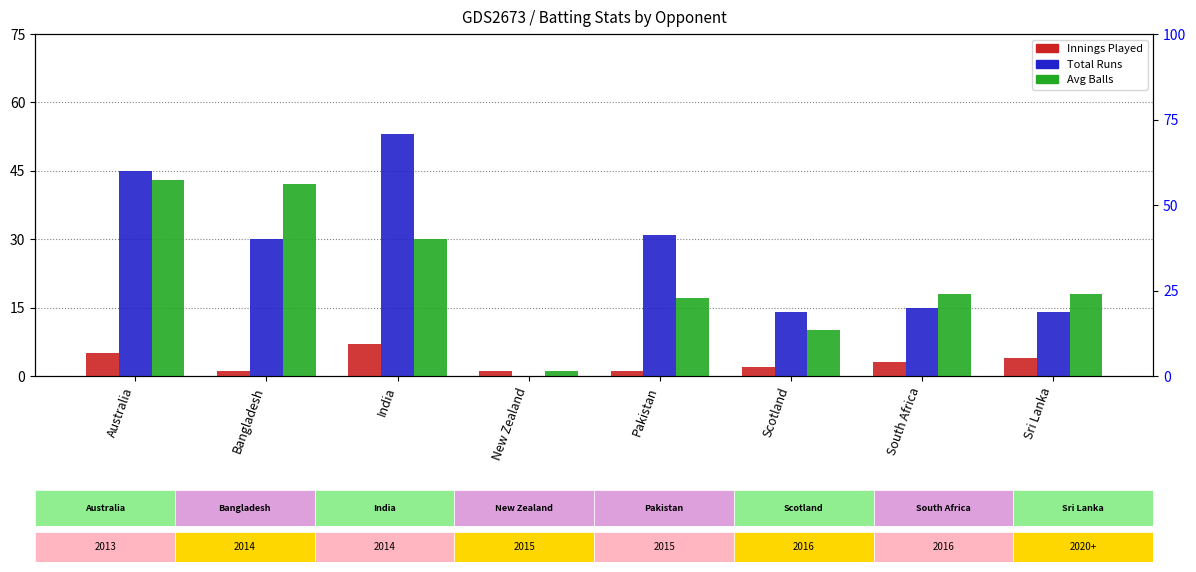

How many bars are there in each group?

3